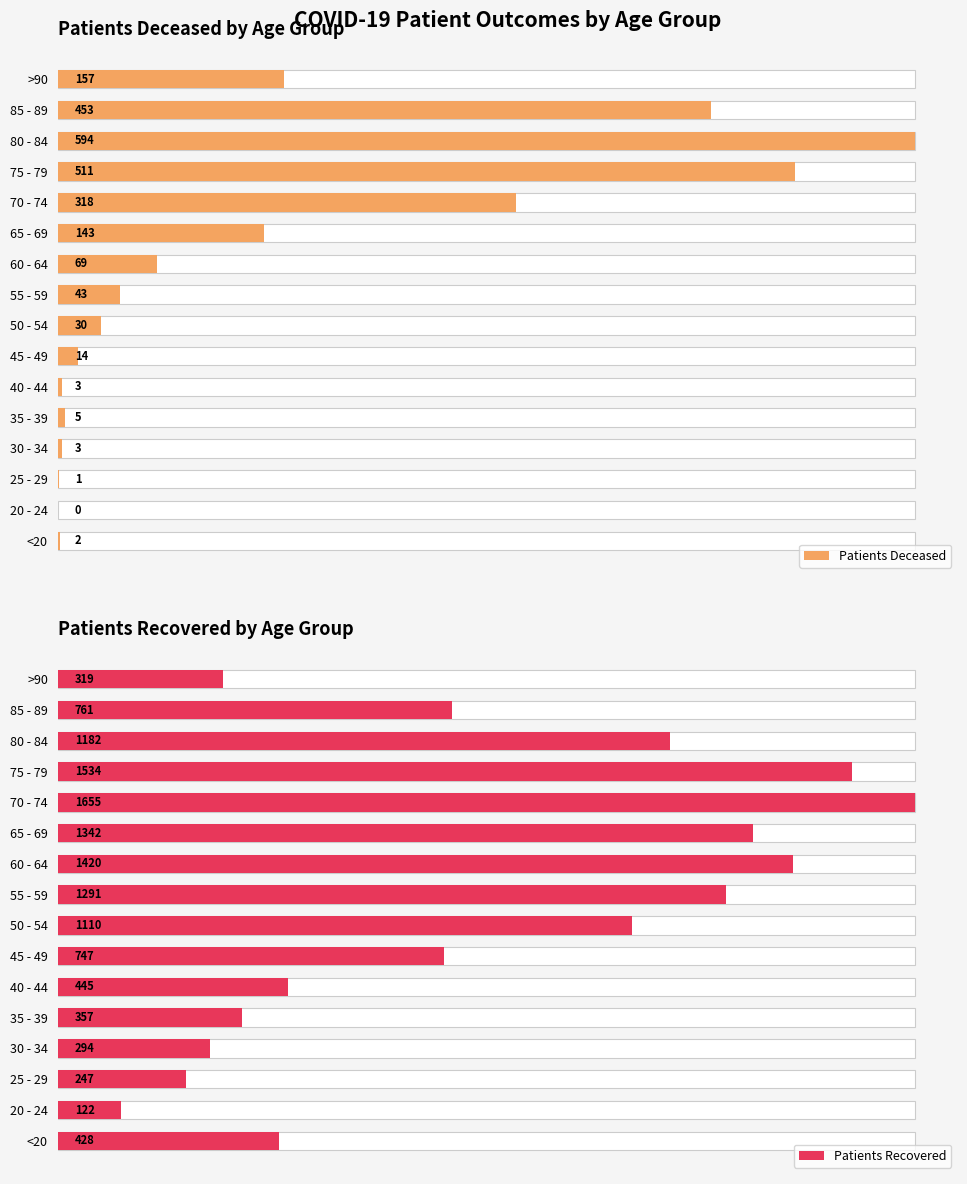

List the labels in order of Patients Recovered value, largest first.

70 - 74, 75 - 79, 60 - 64, 65 - 69, 55 - 59, 80 - 84, 50 - 54, 85 - 89, 45 - 49, 40 - 44, <20, 35 - 39, >90, 30 - 34, 25 - 29, 20 - 24